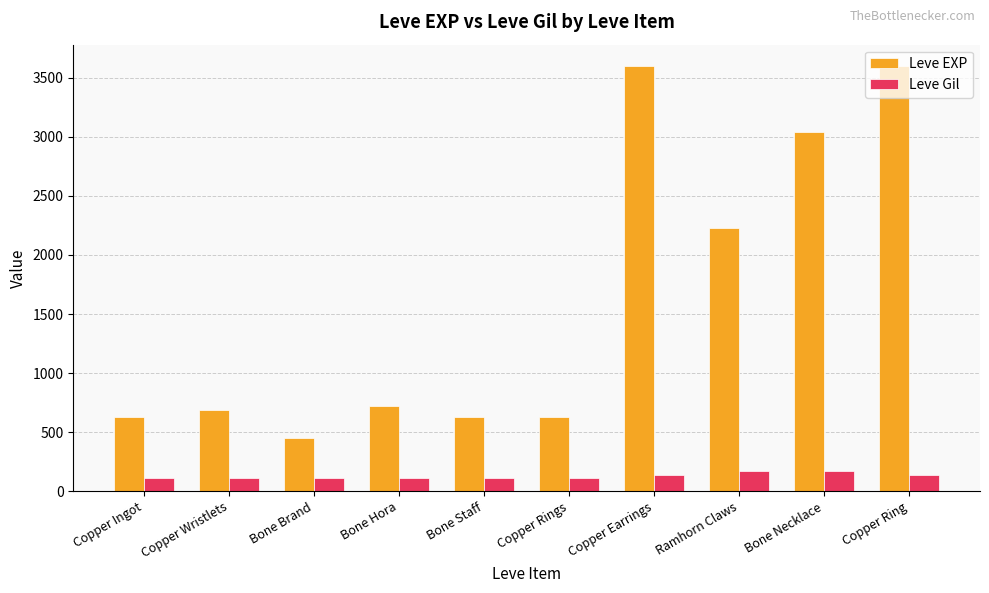

What are all the series names shown in the legend?

Leve EXP, Leve Gil